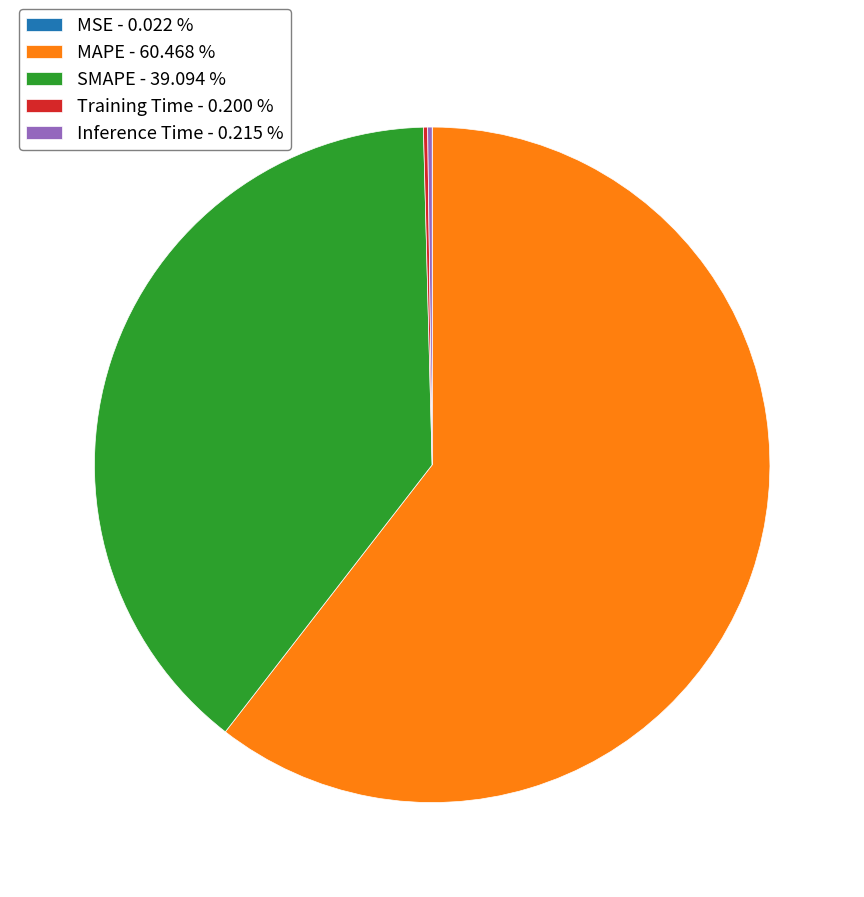

Does any single category account for the majority?

Yes